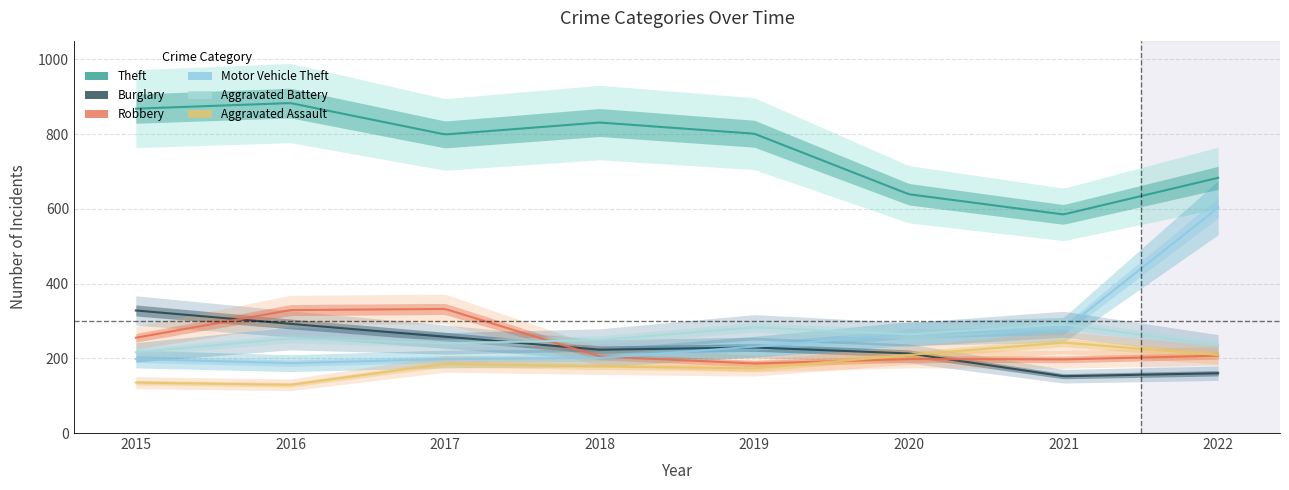

What is the total value across all series at 2018?

1887